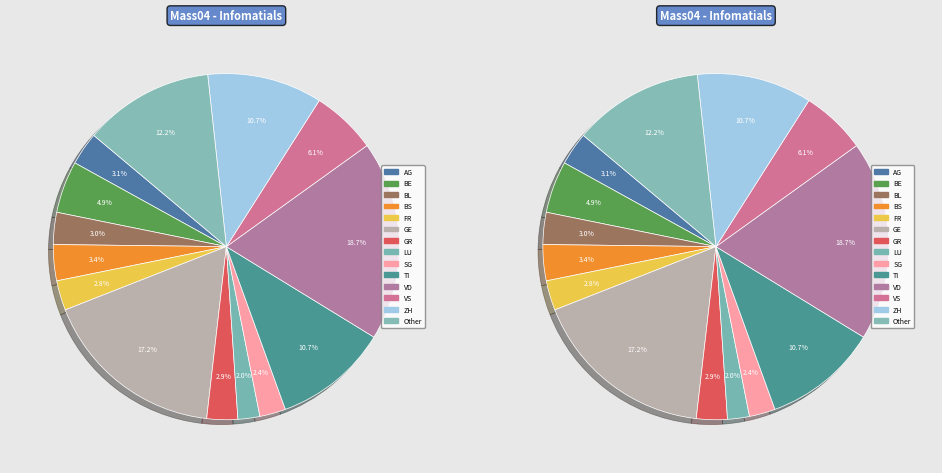

Does GR_2020-03-28 represent more than half of the total?

No